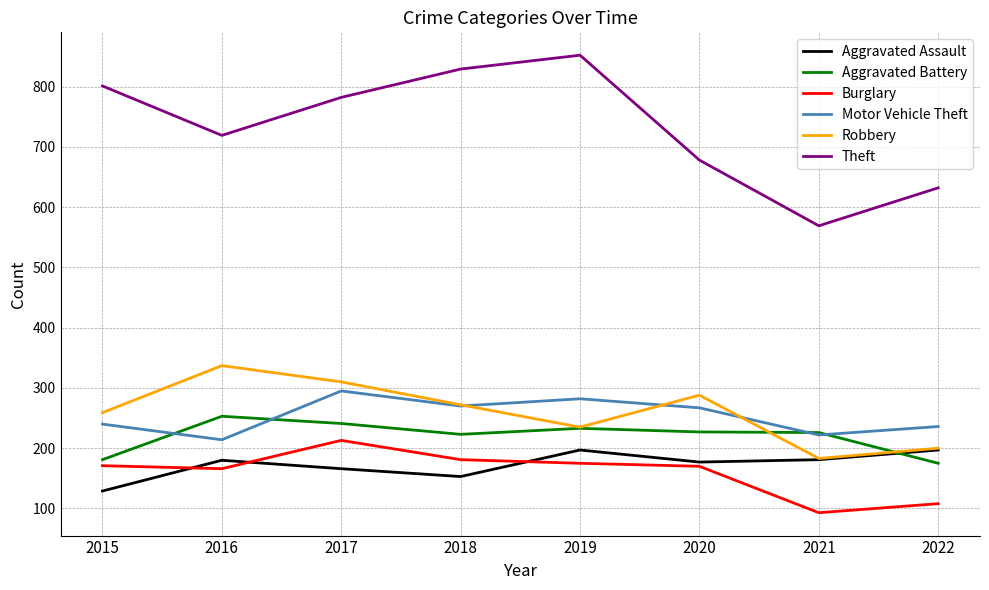

At how many categories does at least one series exceed 231?

8